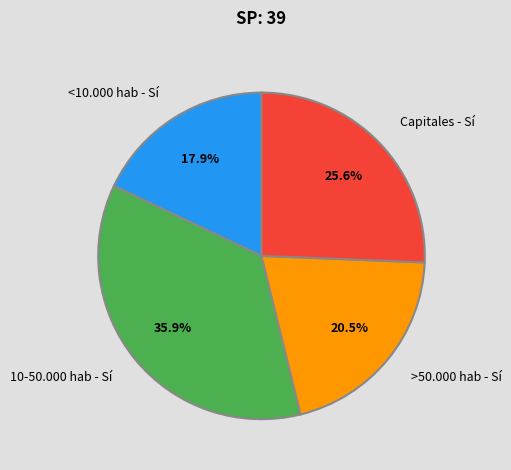

Is there a majority slice in this chart?

No